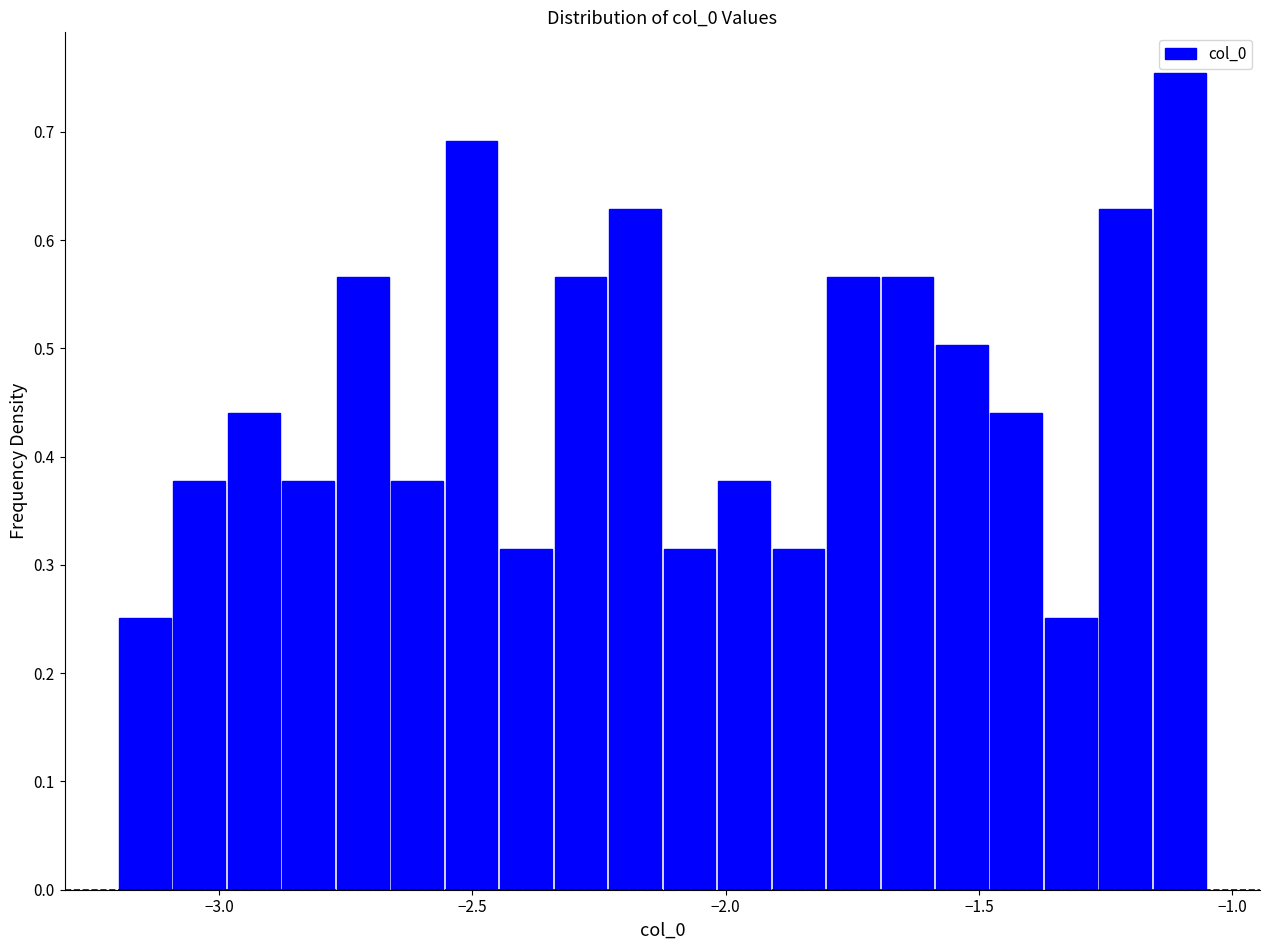

Around what value on the x-axis is the tallest bar? Give the approximate position of its centre, as read against the axis.

-1.10